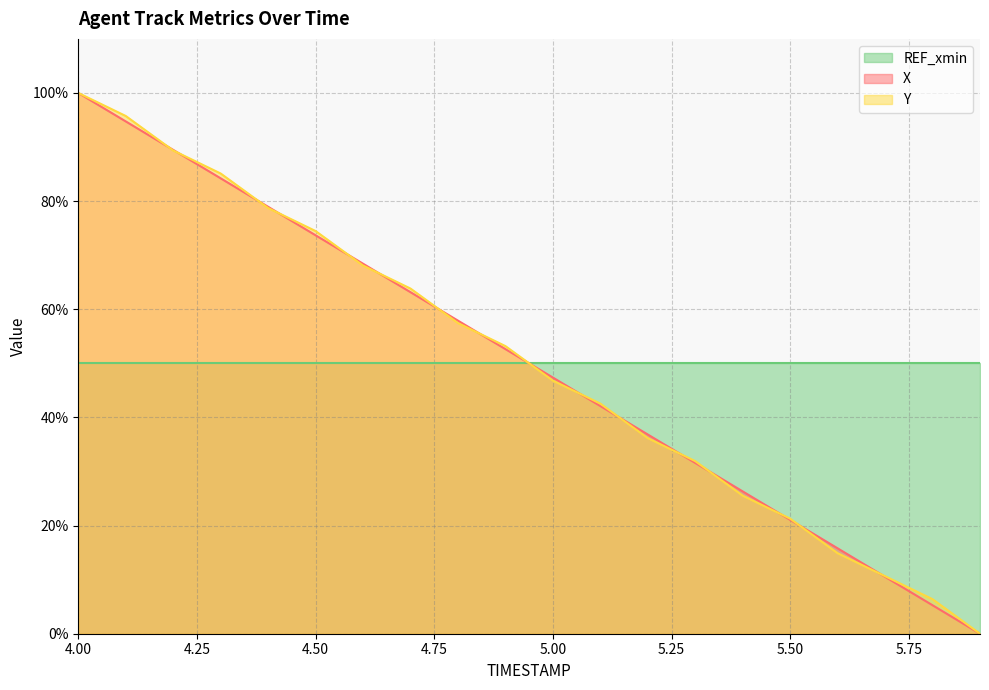

At which label does X first exceed 52?

4.00